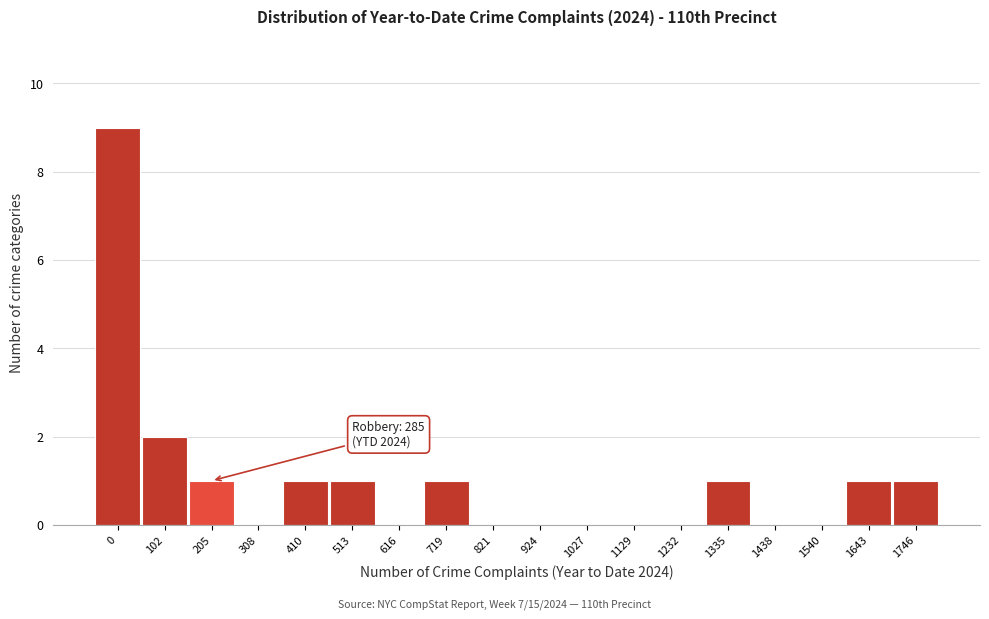

Reading right to left, what are all the values shown in this chart?

1746=1	1643=1	1540=0	1438=0	1335=1	1232=0	1129=0	1027=0	924=0	821=0	719=1	616=0	513=1	410=1	308=0	205=1	102=2	0=9